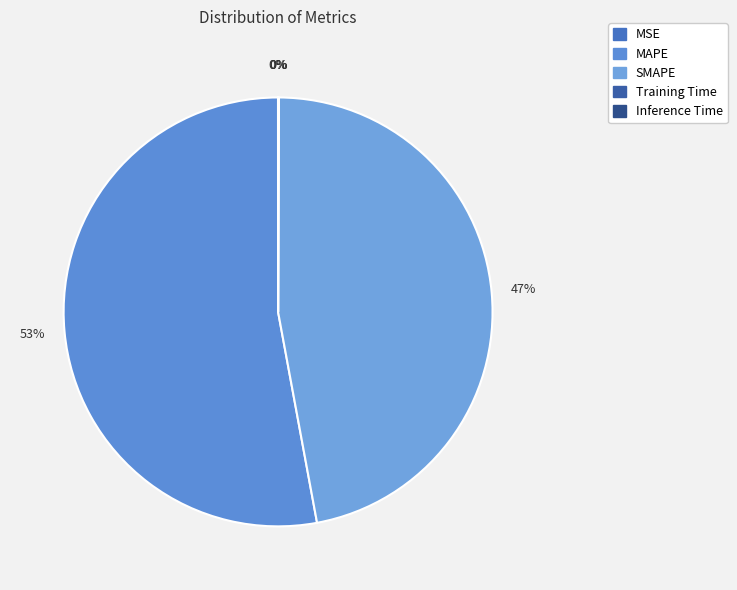

To the nearest percent, what is the average slice percentage?

20%